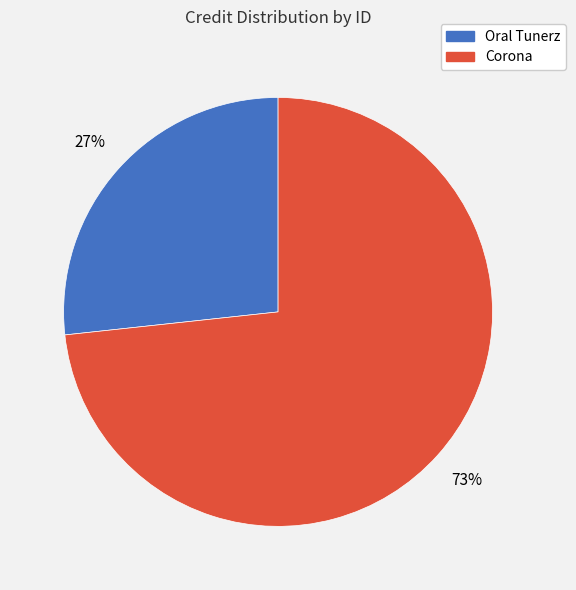

Approximately how many times larger is the value at Oral Tunerz compared to Corona?

0.4